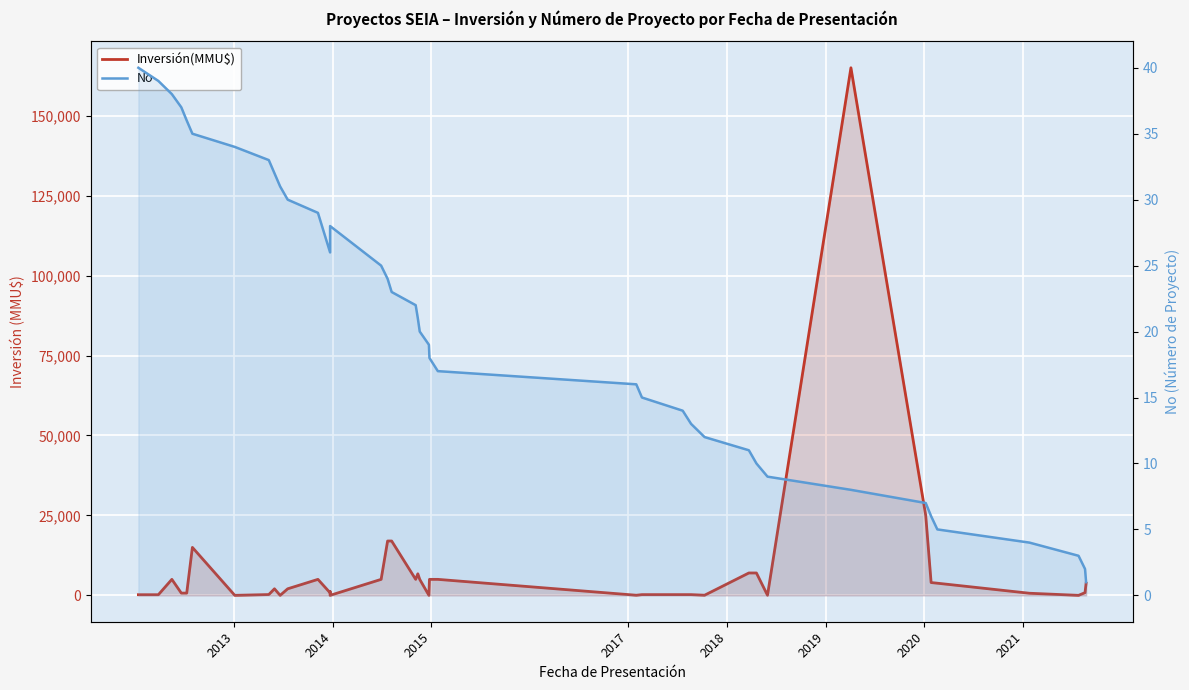

What is the difference between the maximum and second lowest values in the No series?

38